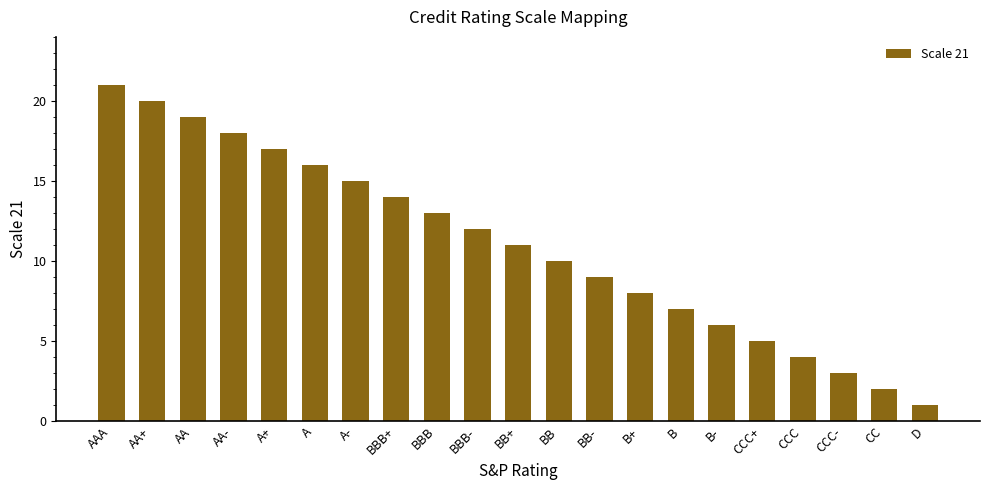

What position from the left is BB?

12